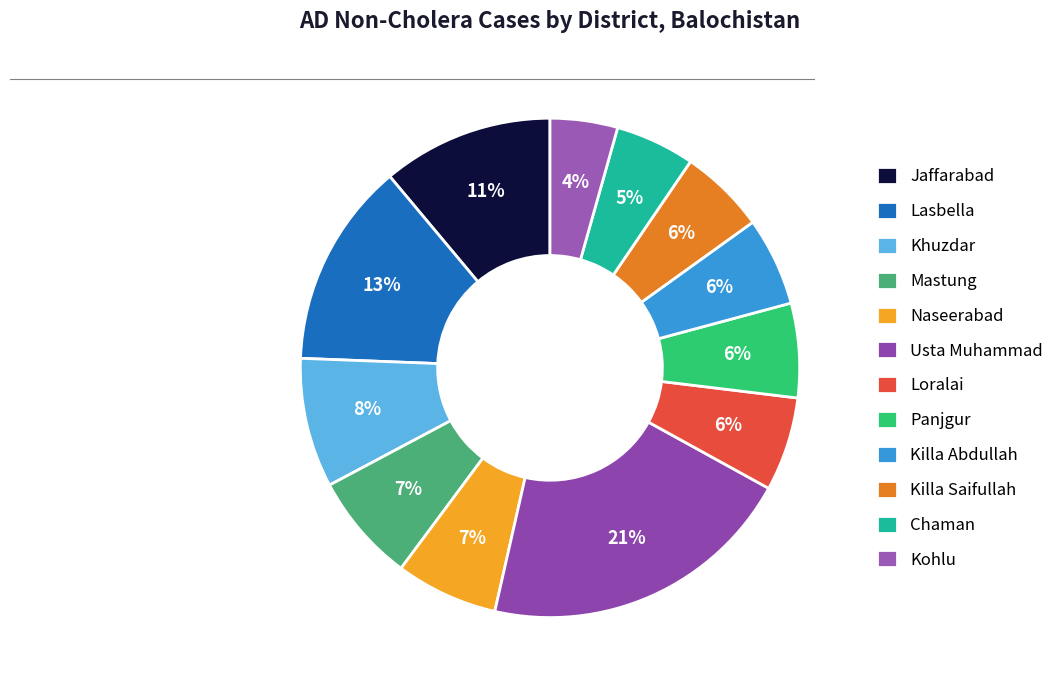

To the nearest percent, what is the combined percentage of Kohlu and Naseerabad?

11%